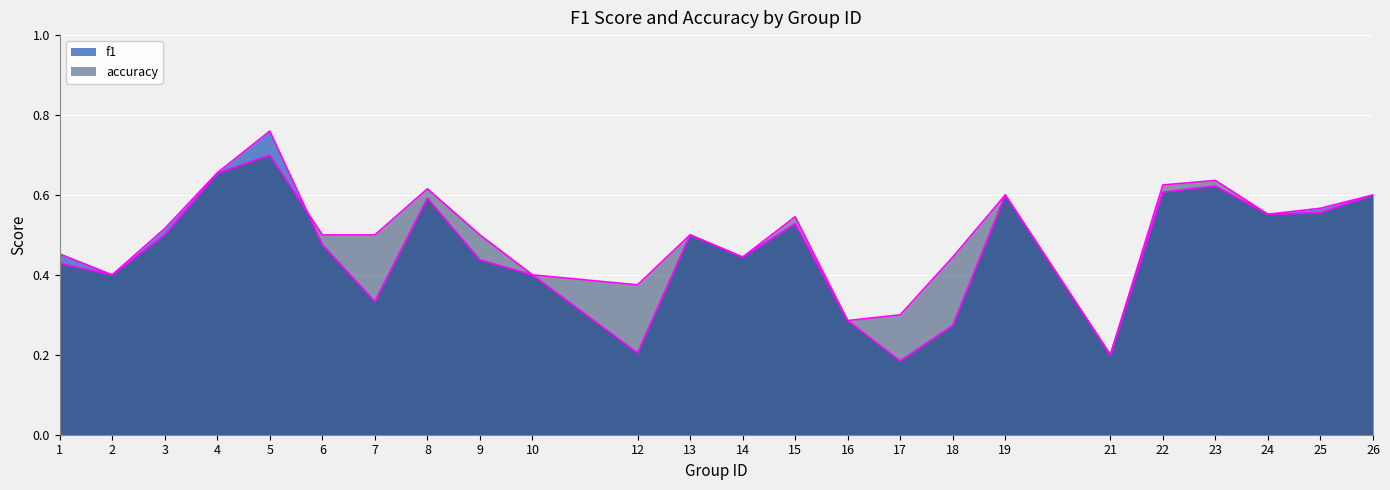

Reading left to right, transcribe all the data shown in this chart.

f1: 0.5	0.4	0.5	0.7	0.8	0.5	0.3	0.6	0.4	0.4	0.2	0.5	0.4	0.5	0.3	0.2	0.3	0.6	0.2	0.6	0.6	0.6	0.6	0.6
accuracy: 0.4	0.4	0.5	0.7	0.7	0.5	0.5	0.6	0.5	0.4	0.4	0.5	0.4	0.5	0.3	0.3	0.4	0.6	0.2	0.6	0.6	0.6	0.6	0.6